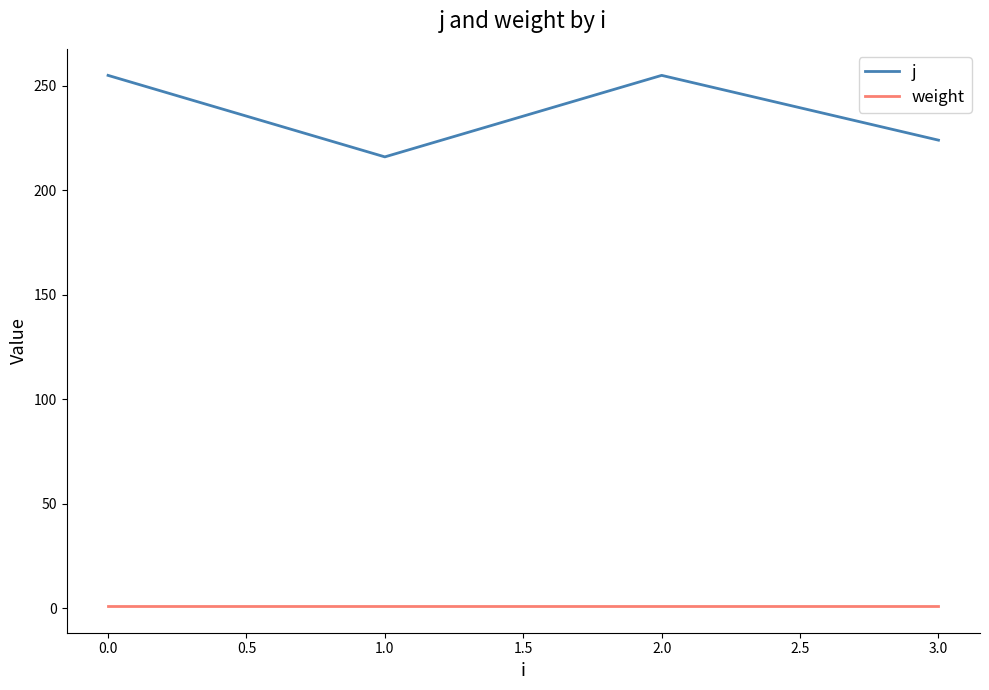

What is the minimum value for j?

216